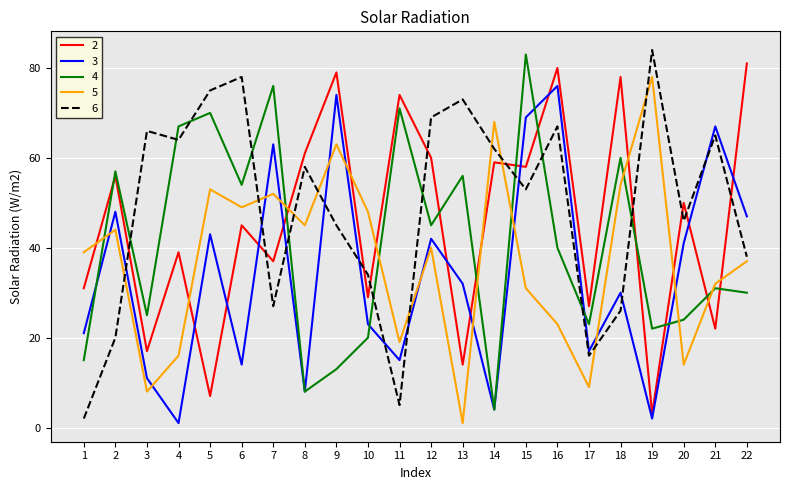

Which series ends up on top after the final intersection of 2 and 4?

2